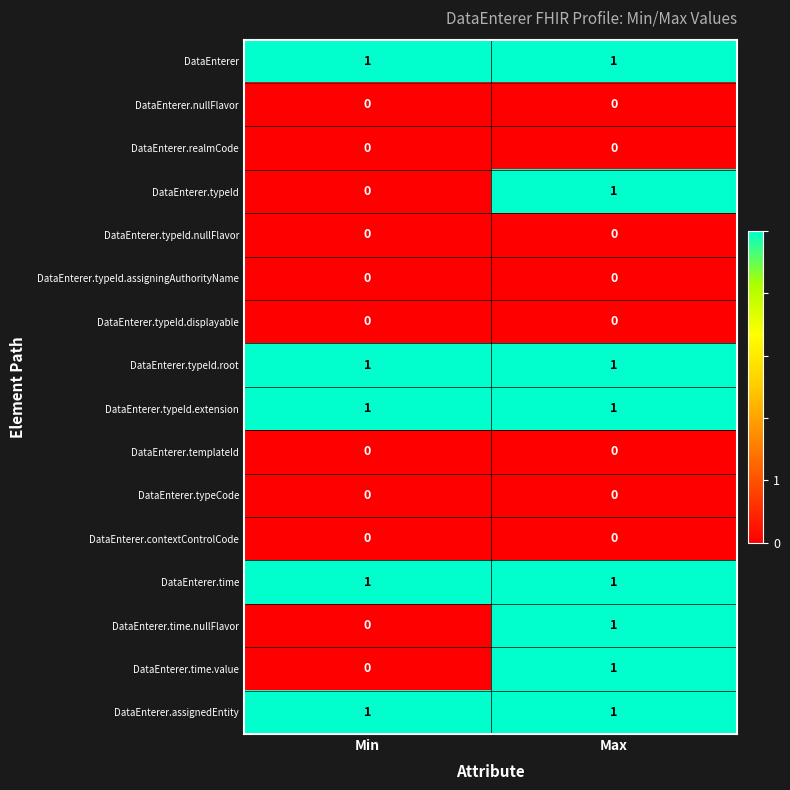

Is it true that DataEnterer.realmCode equals 0 at Max?

True